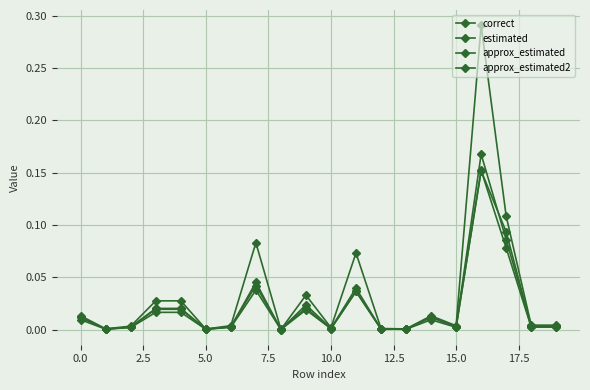

List the series in order of their peak value, lowest first.

approx_estimated2, estimated, correct, approx_estimated